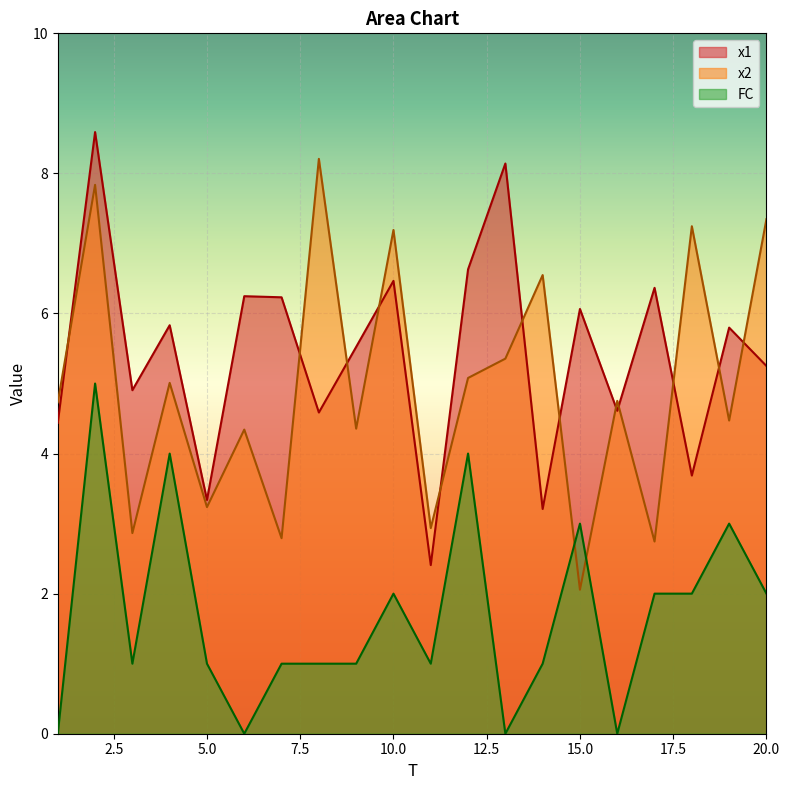

Which series has the largest total across all categories?

x1